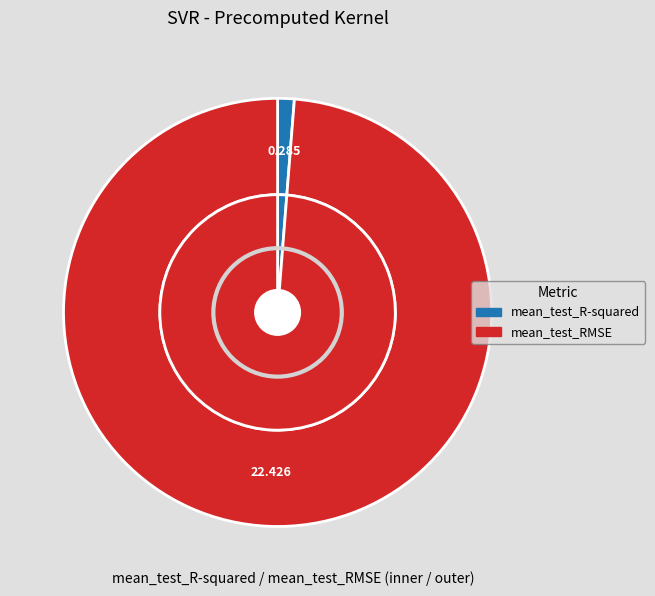

Which slice is the smallest?

mean_test_R-squared